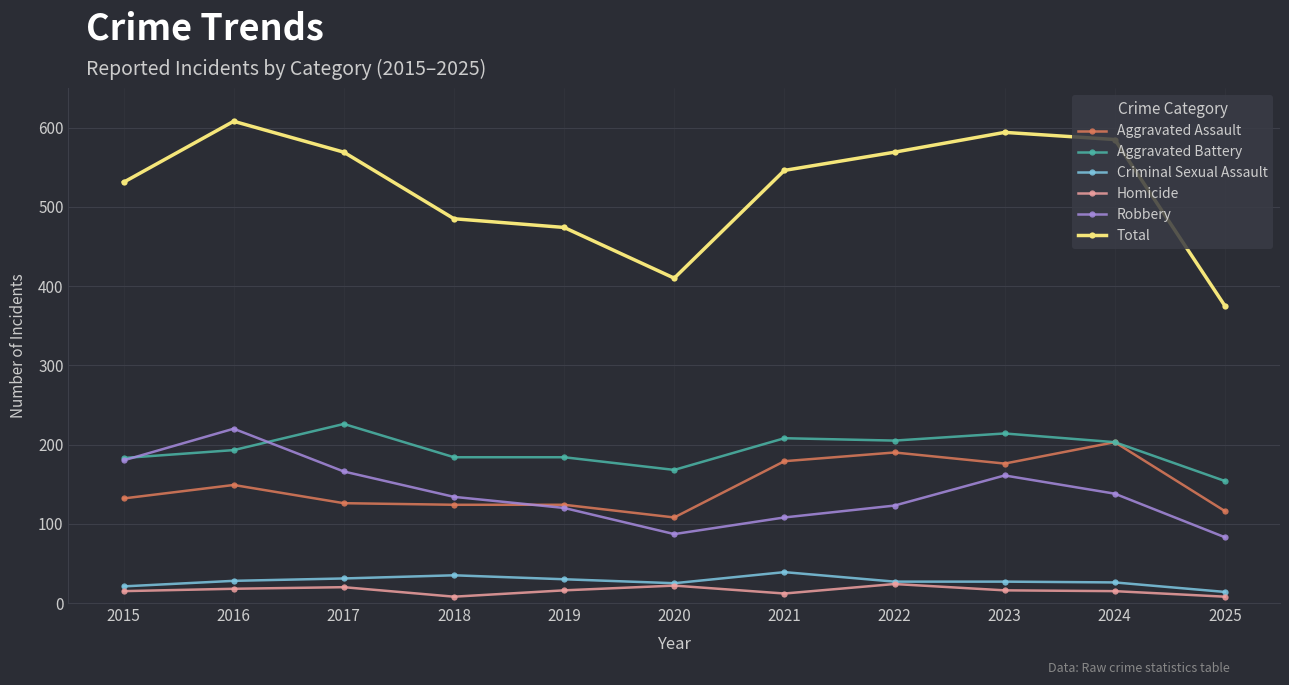

Is this an area chart (filled region under the line)?

No